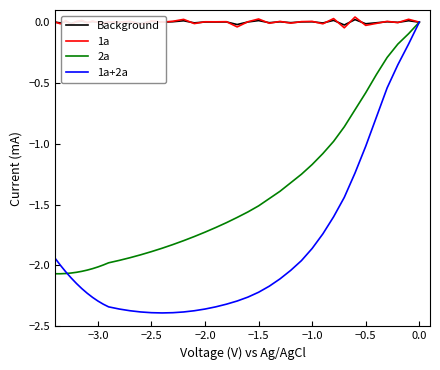

Count the number of data series in this chart.

4